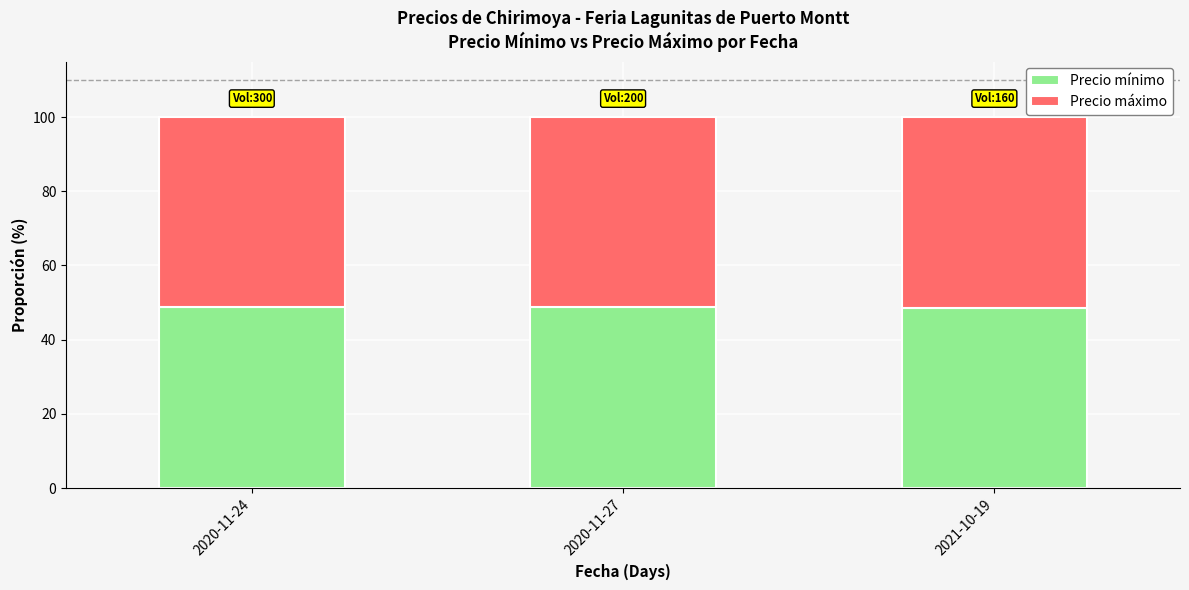

What is the total value across all series at 2020-11-24?

100.0